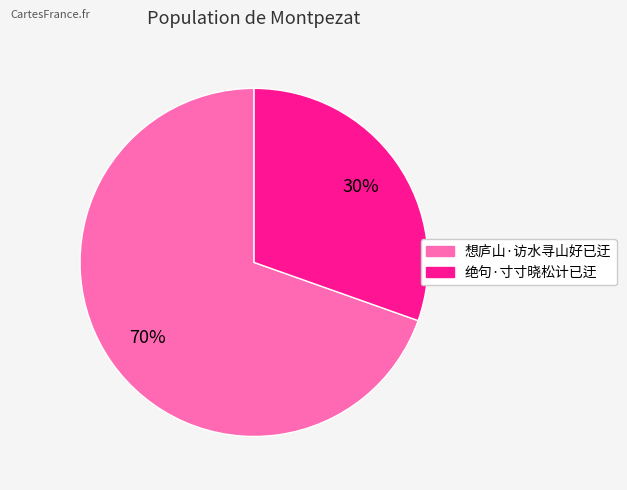

To the nearest percent, what is the combined percentage of 想庐山·访水寻山好已迂 and 绝句·寸寸晓松计已迂?

100%